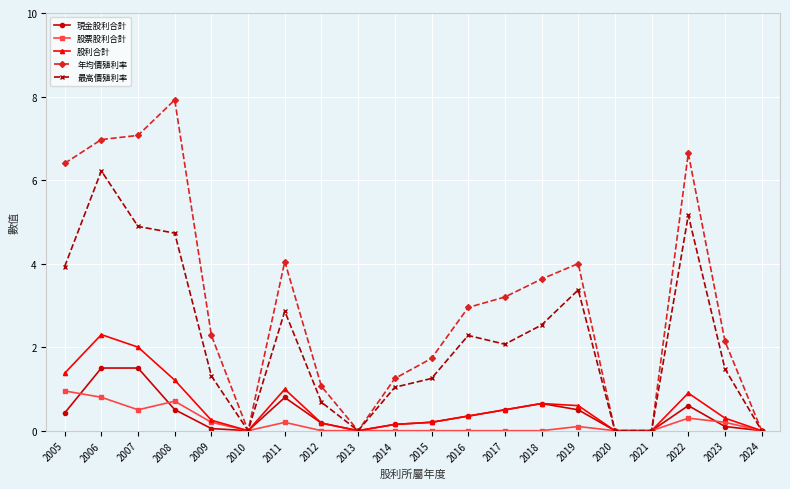

Where is 股利合計 nearest to the value 1?

2011